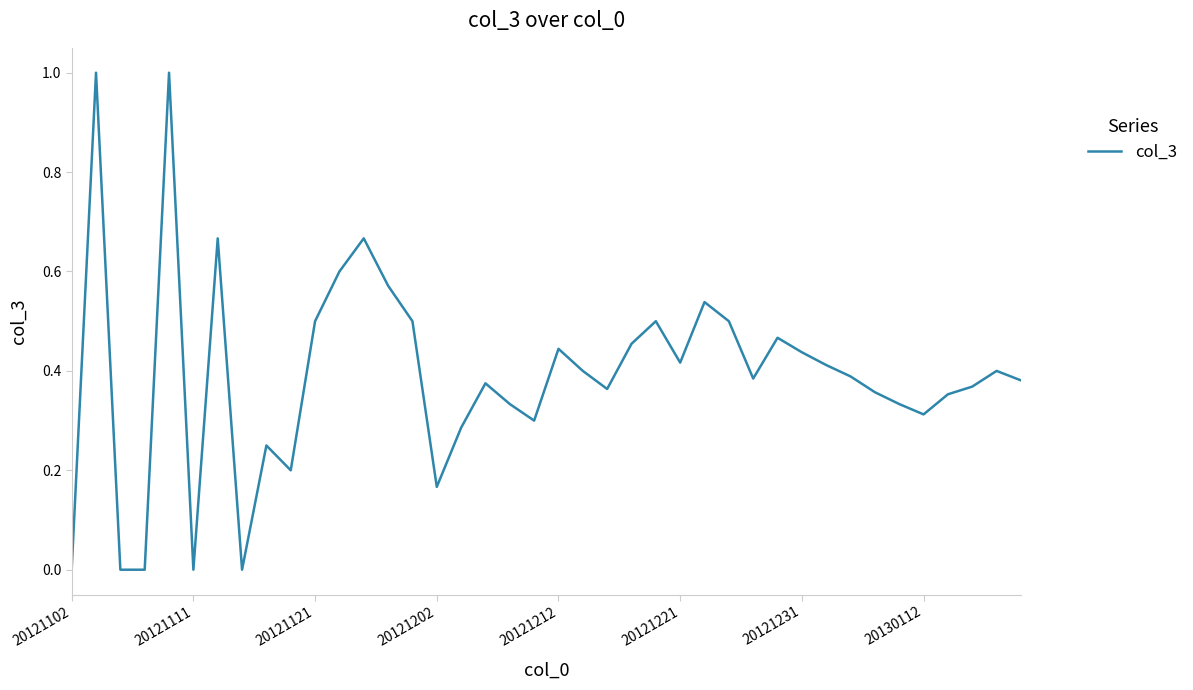

Count the number of categories in the chart.

40